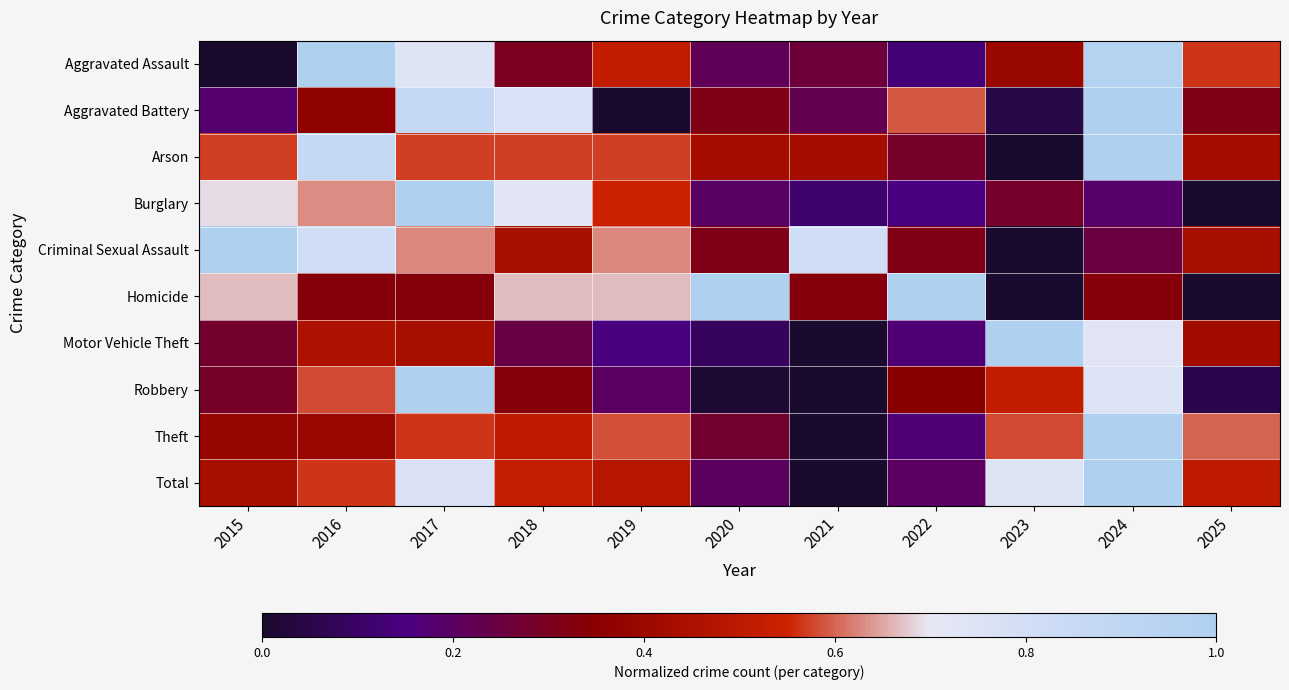

What is the spread (max minus min) of values at 2023?

1.0